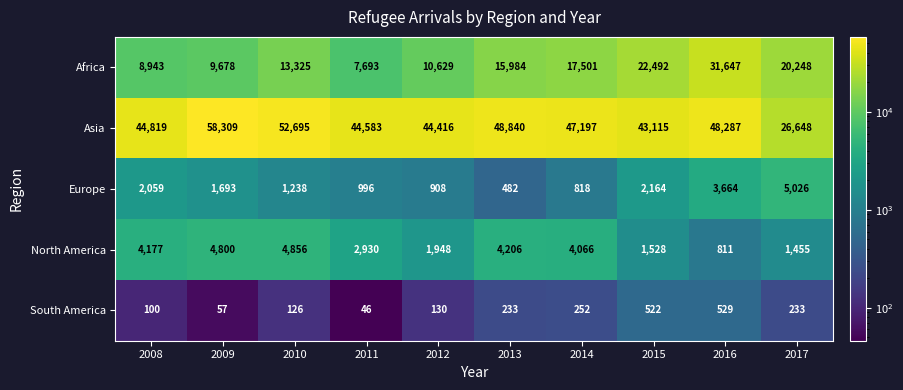

What is the spread (max minus min) of values at 2008?

44719